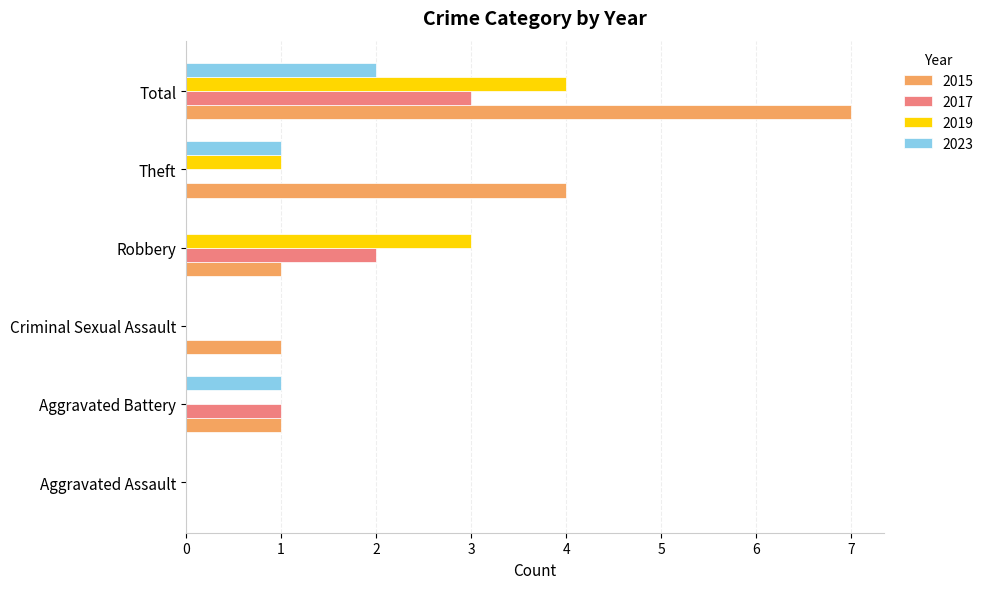

What is the sum of the 2017 values at Aggravated Battery and Total?

4